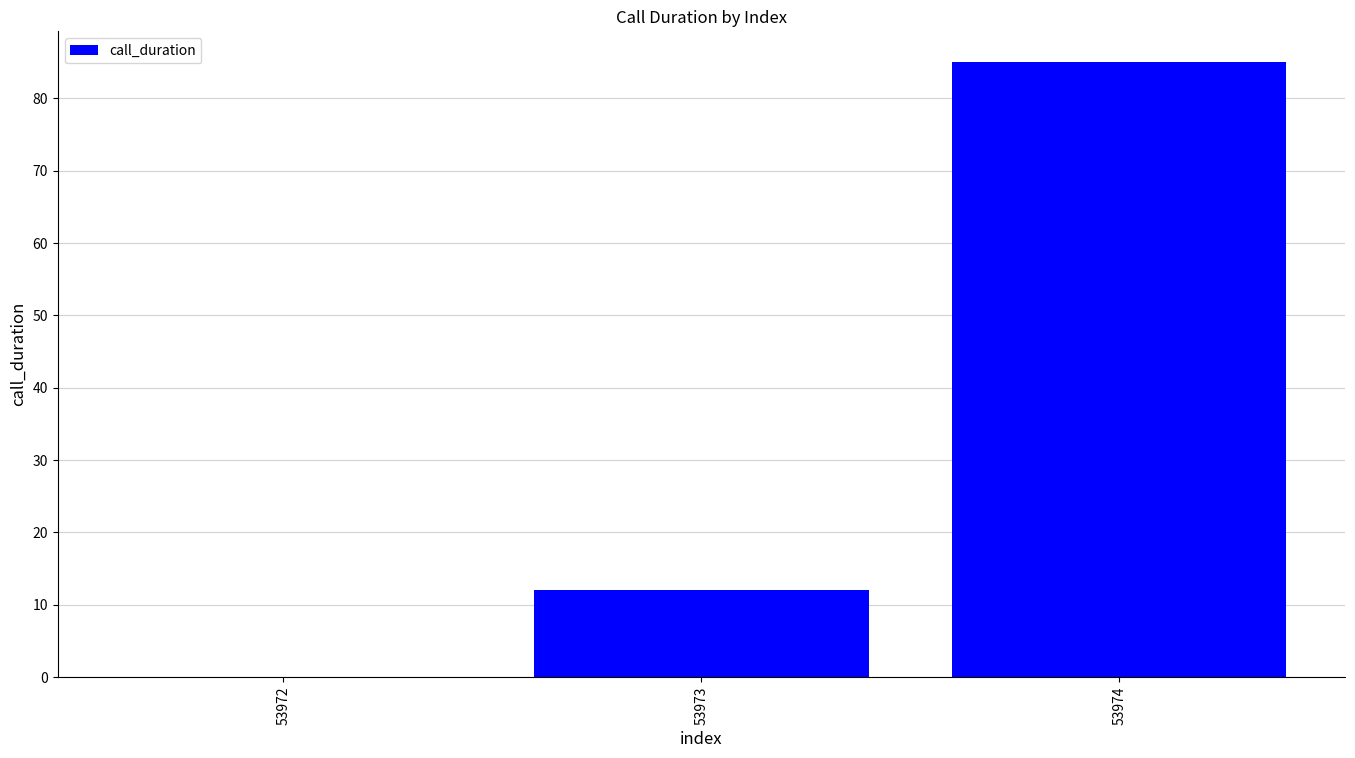

The value at 53972 is 0. True or false?

True